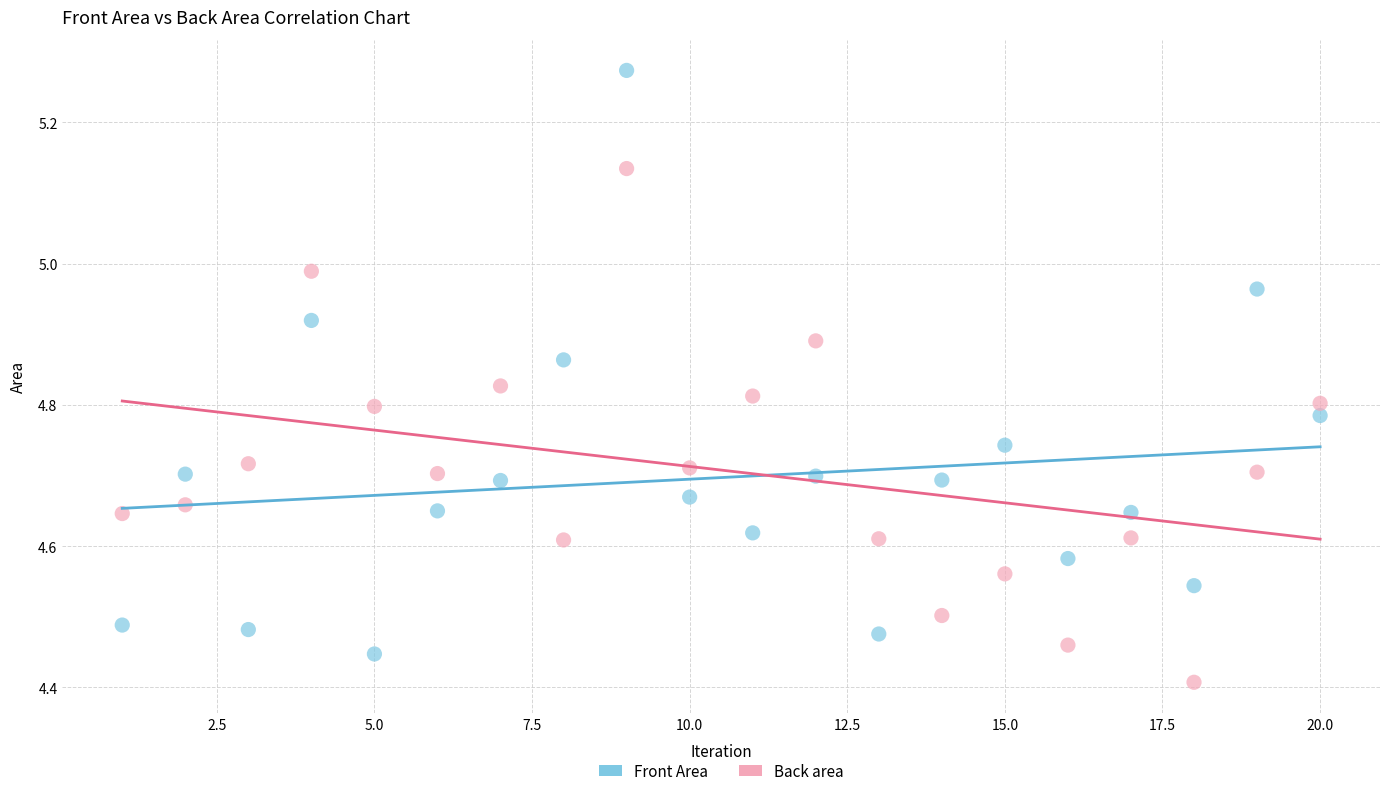

Which series reaches the minimum Y coordinate?

Back area